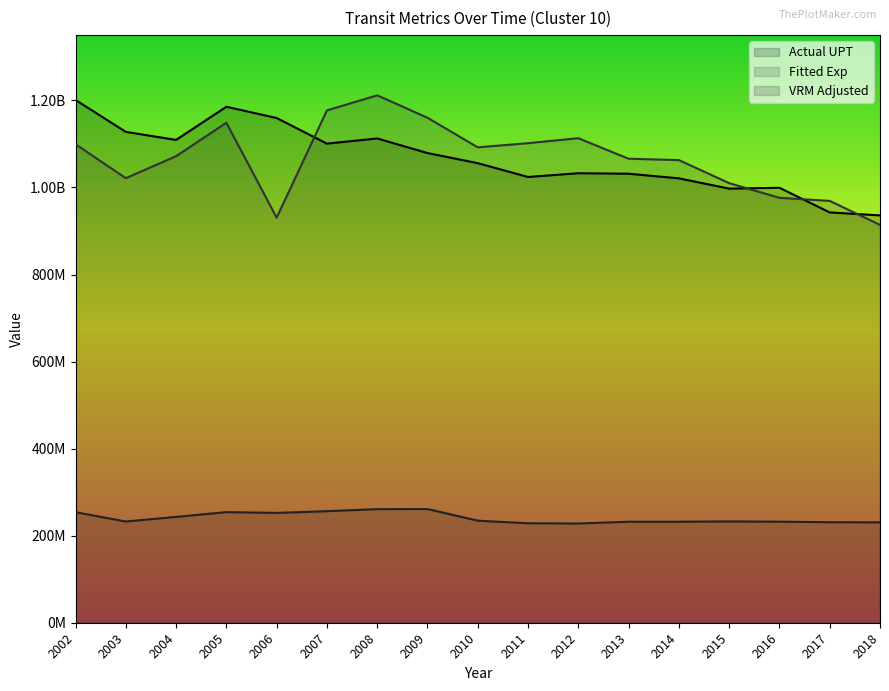

The VRM_ADJ series shows 371368946.1 at 2011. True or false?

False